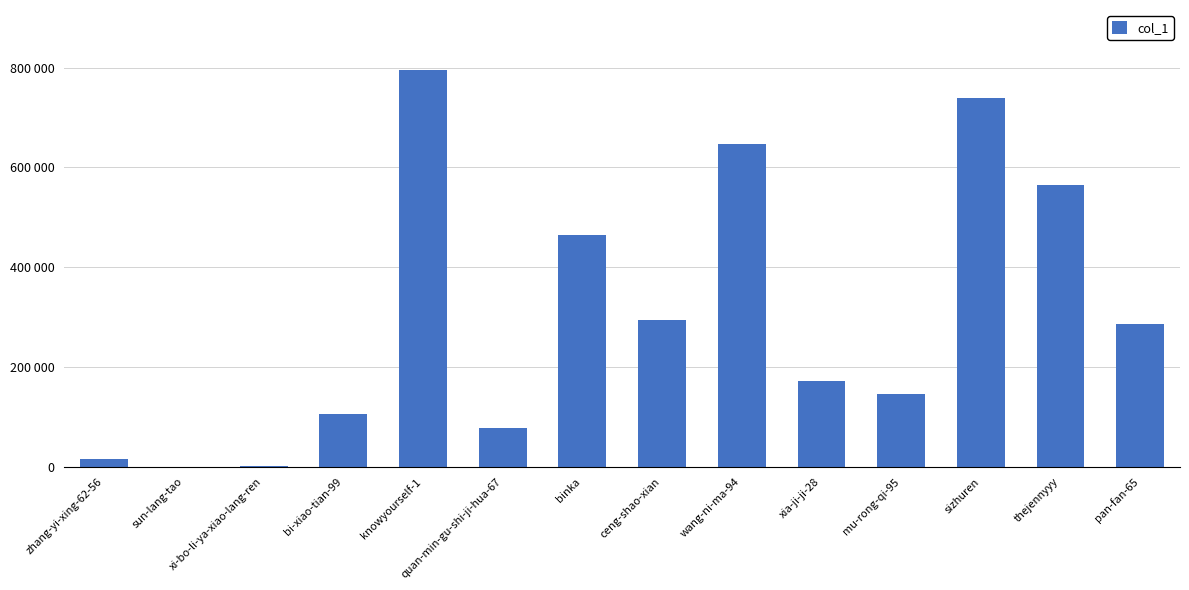

The value at mu-rong-qi-95 is 210763. True or false?

False